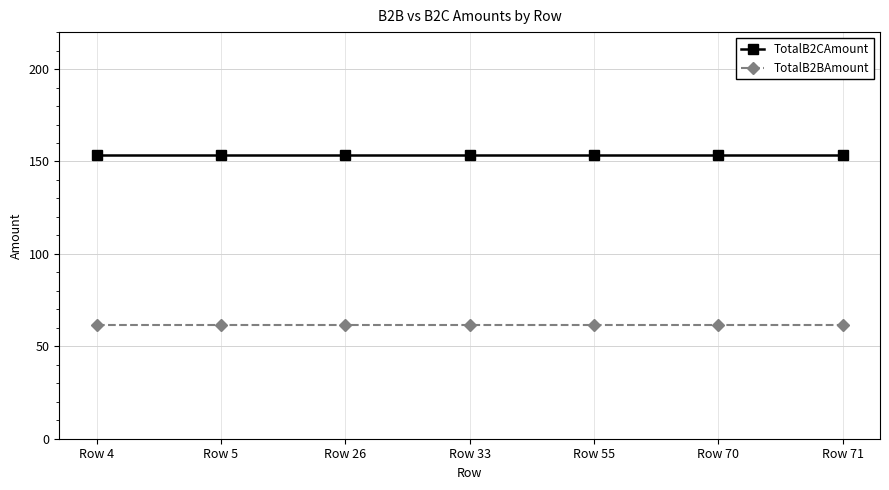

What is the total value across all series at Row 26?

214.8